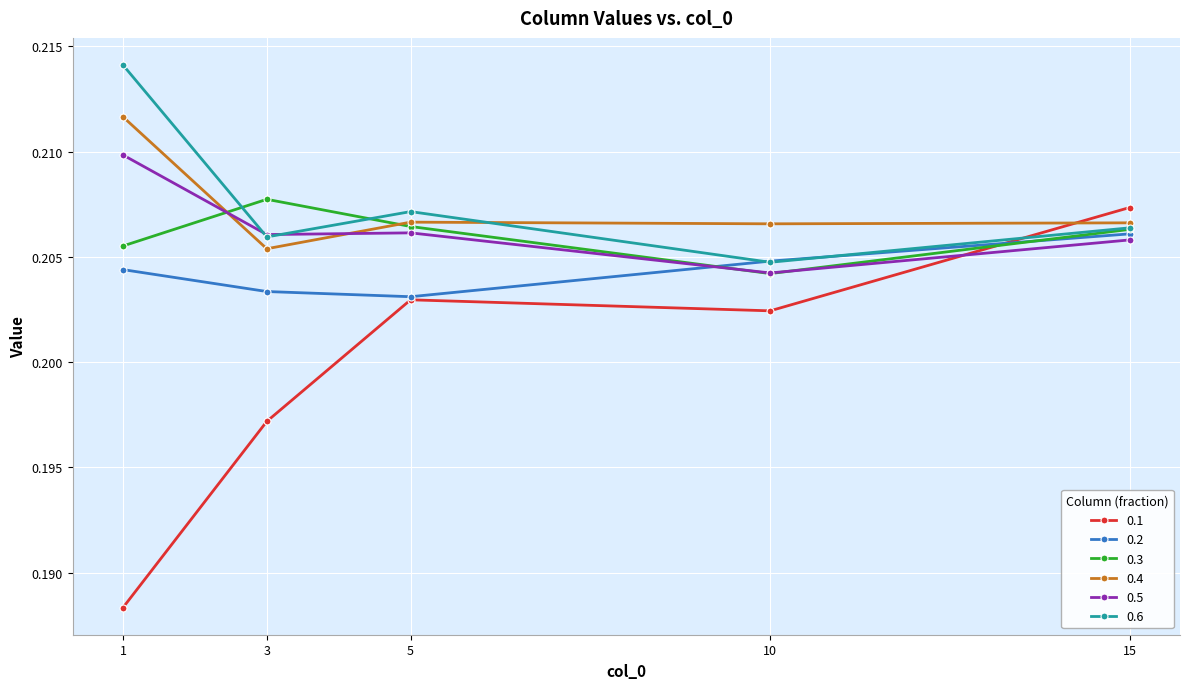

At which label is 0.4 closest to 0?

3